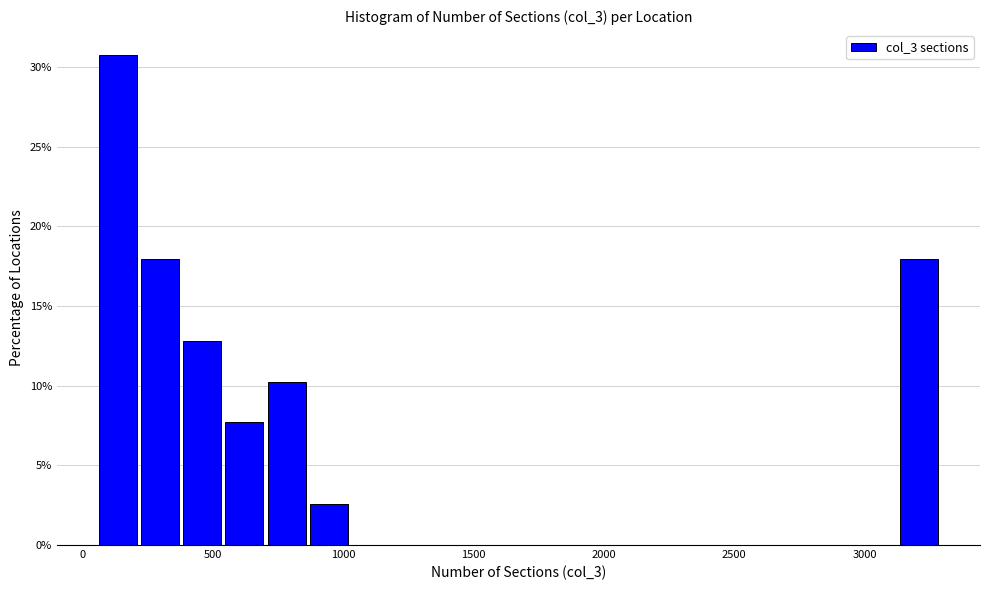

Around what value on the x-axis is the tallest bar? Give the approximate position of its centre, as read against the axis.

150